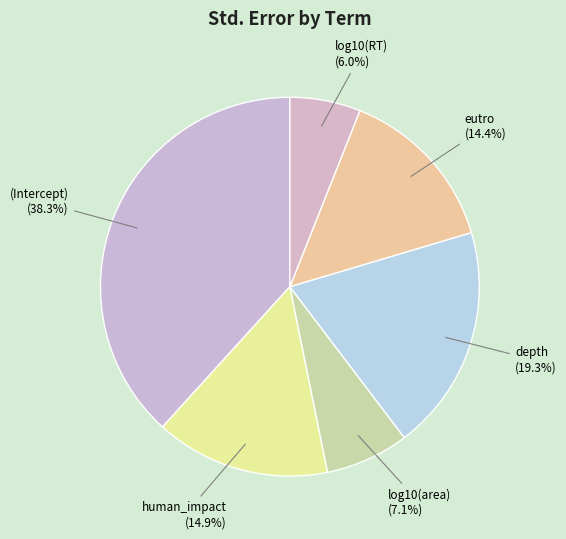

How many slices are in this pie chart?

6